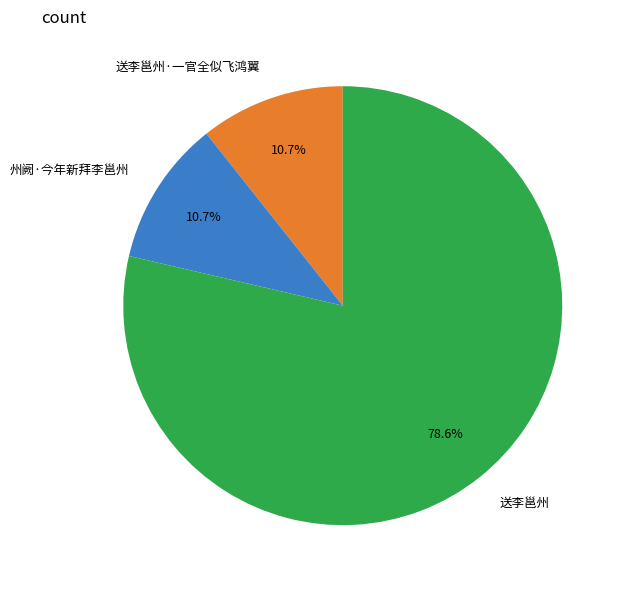

Between 送李邕州 and 送李邕州·一官全似飞鸿翼, which is larger?

送李邕州